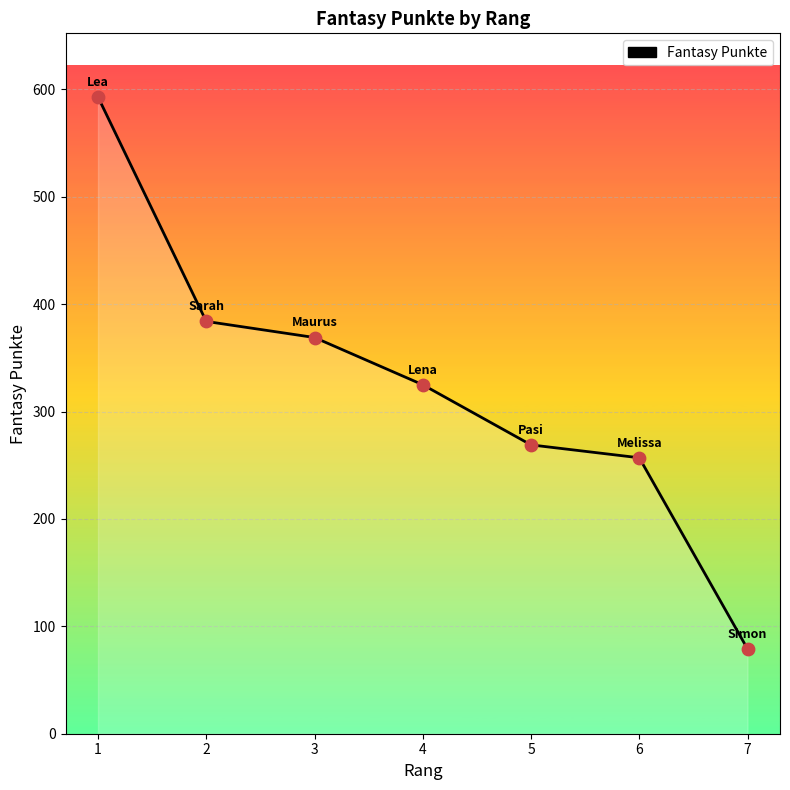

What is the change in value from 1 to 2?

-209